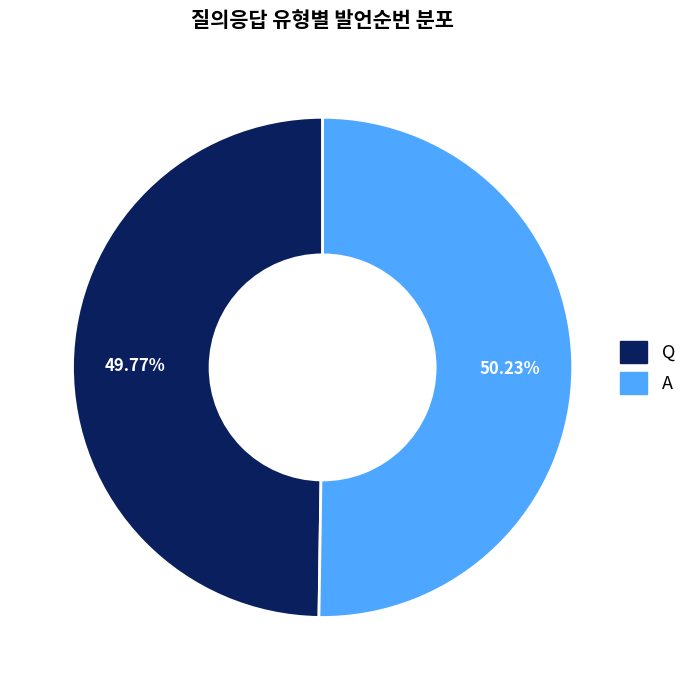

To the nearest percent, what percentage of the pie is Q?

50%